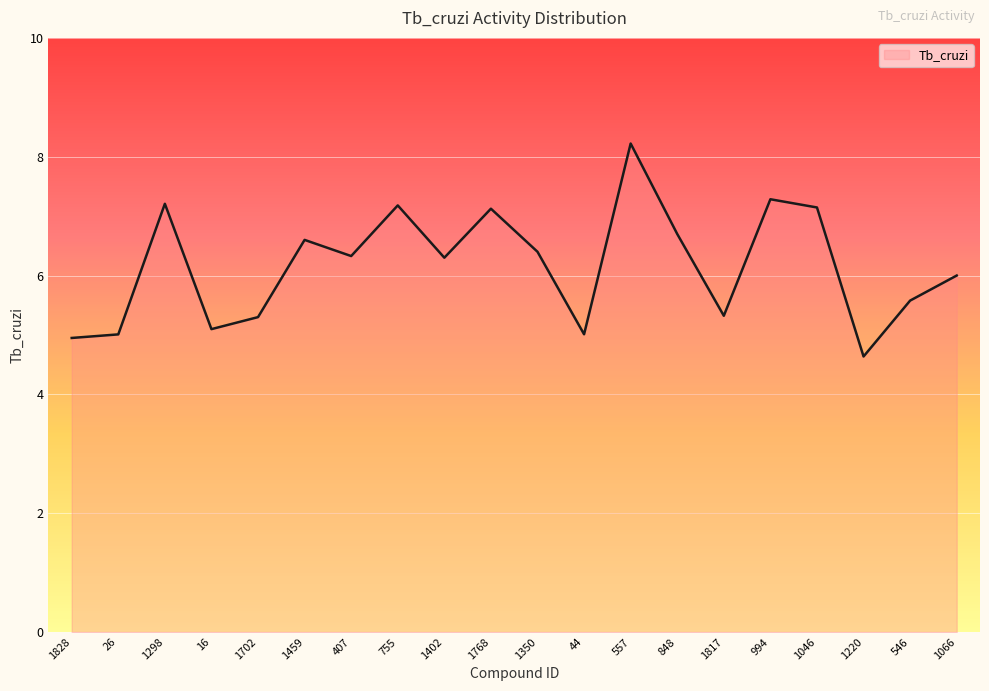

Which category has the highest value across all series?

557